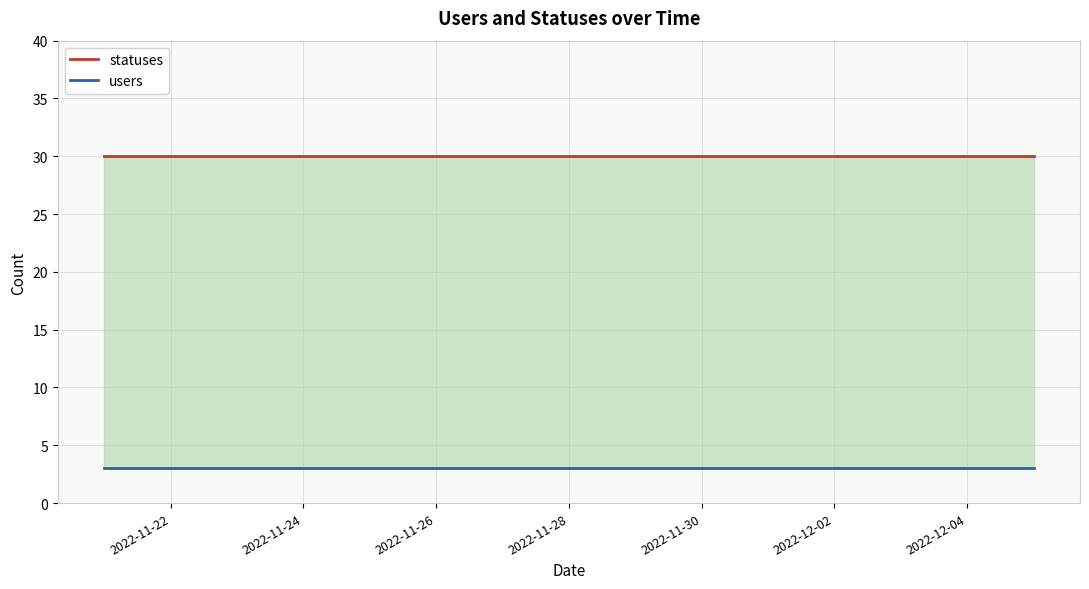

Read the users value at 2022-11-28.

3